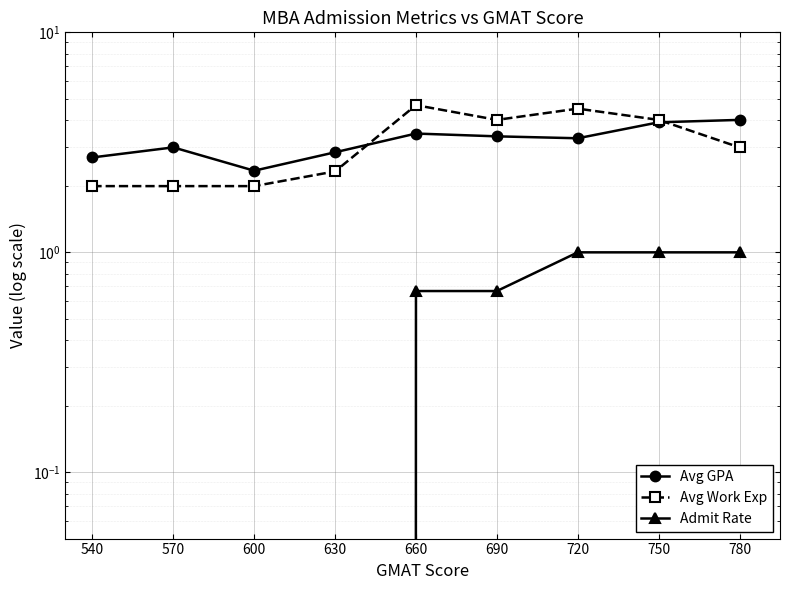

What is the total value across all series at 630?

5.2